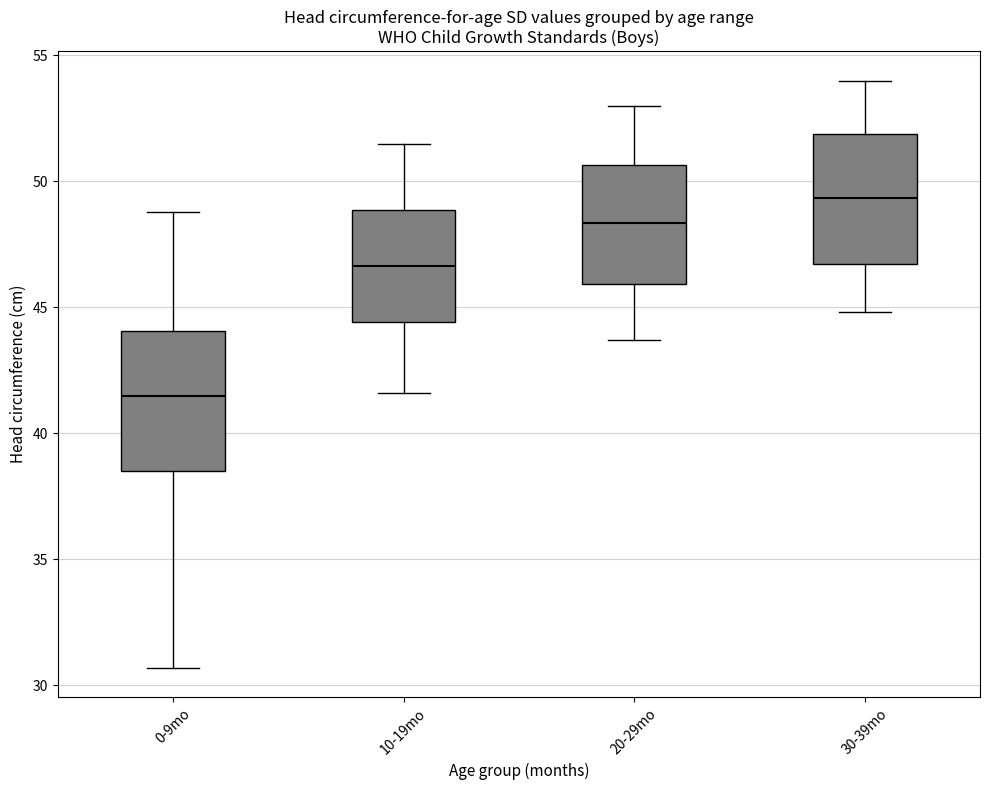

Reading left to right, transcribe this box plot: for each box, give where its median line is, the range the box spans, and where its two whiskers end, as read against the y-axis. The values are not printed on the chart, so give them approximately, as read against the axis.

0-9mo: median 41.5, box 38.5 to 44.0, whiskers 30.5 to 49.0
10-19mo: median 46.5, box 44.5 to 49.0, whiskers 41.5 to 51.5
20-29mo: median 48.5, box 46.0 to 50.5, whiskers 43.5 to 53.0
30-39mo: median 49.5, box 46.5 to 52.0, whiskers 45.0 to 54.0